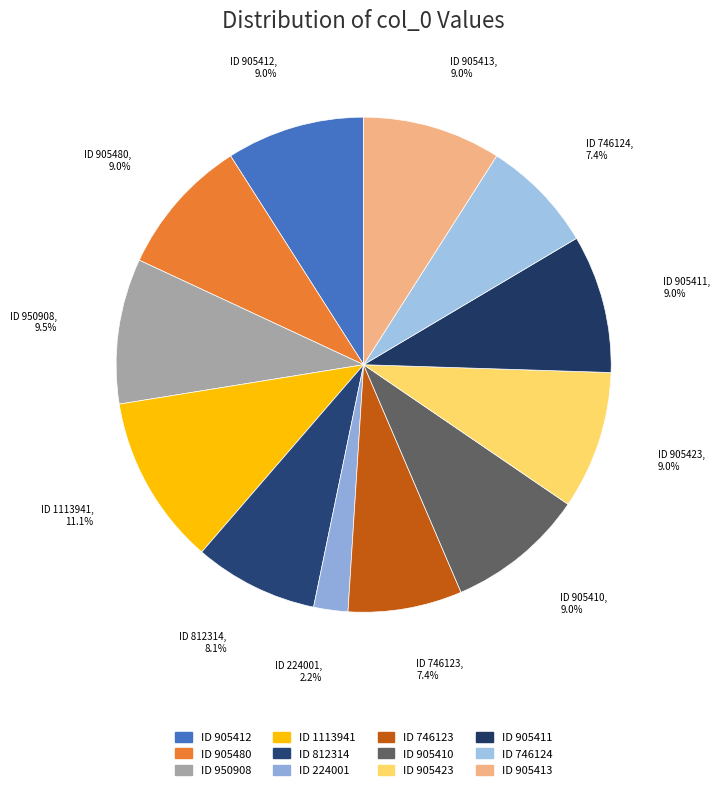

Which category has the biggest portion of the pie?

1113941